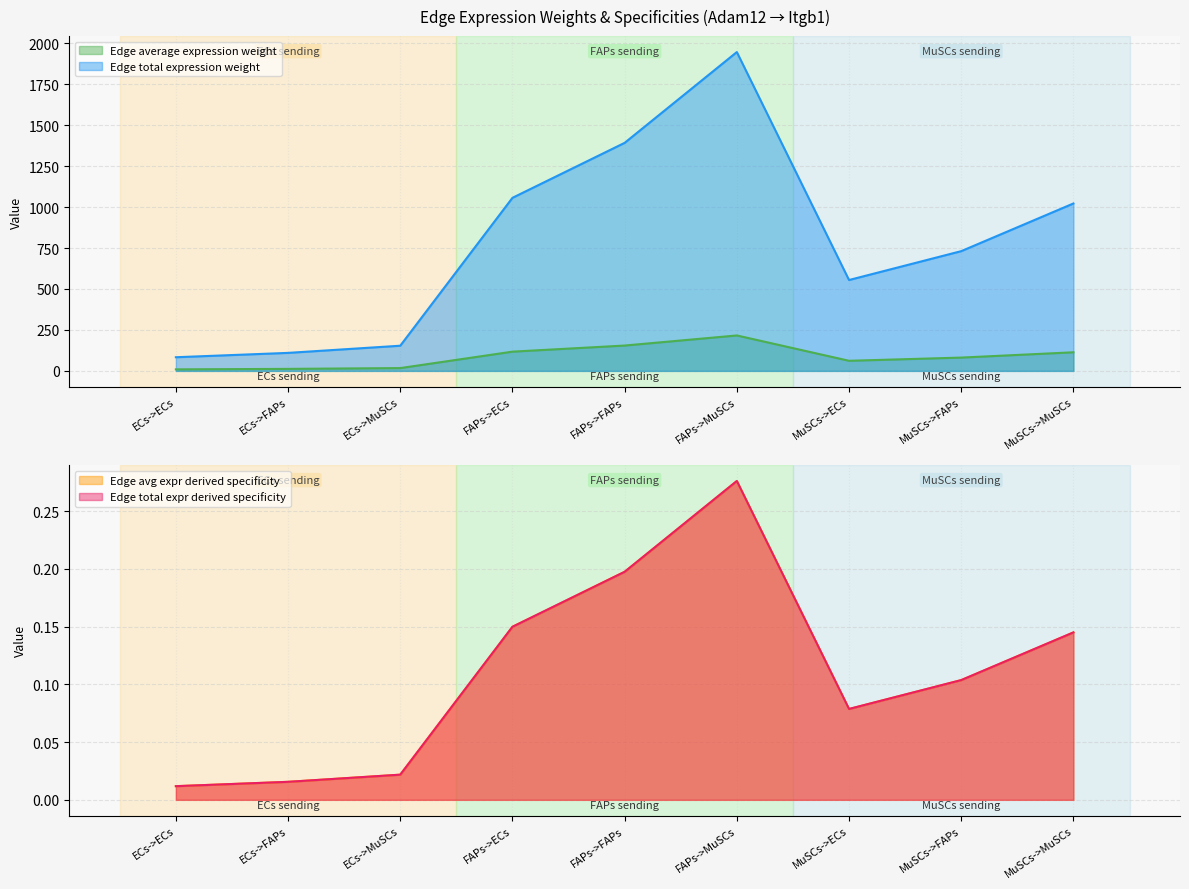

Which category has the lowest value in the Edge average expression weight series?

ECs->ECs